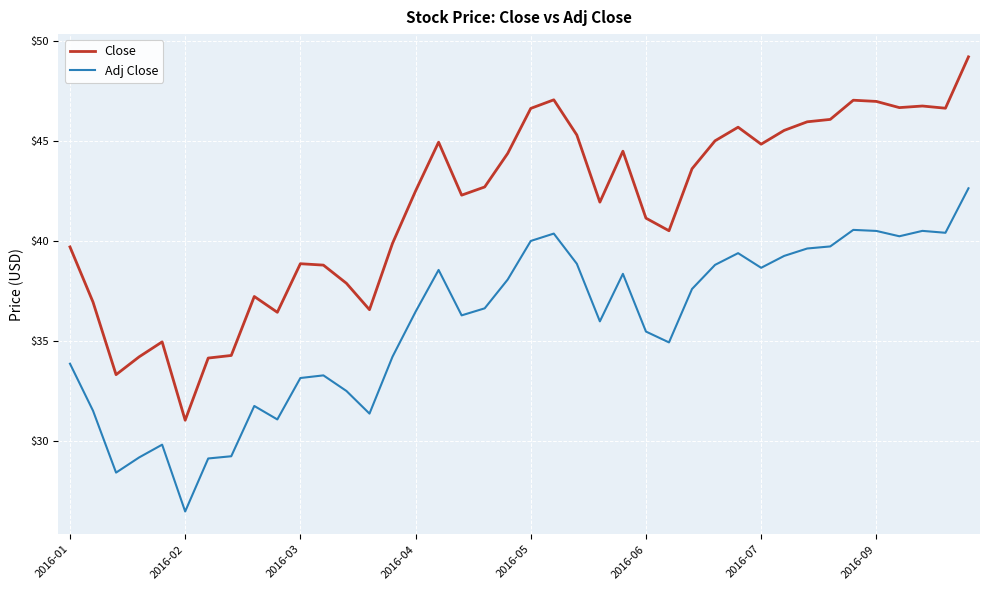

True or false: Adj Close and Close cross at least once.

False